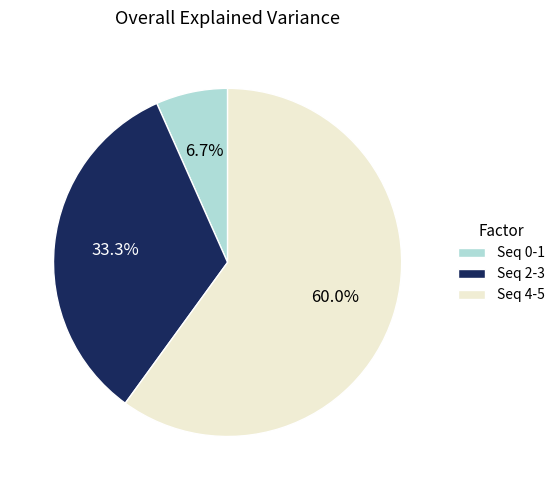

What is the ratio of the value at Seq 2-3 to the value at Seq 0-1?

5.0